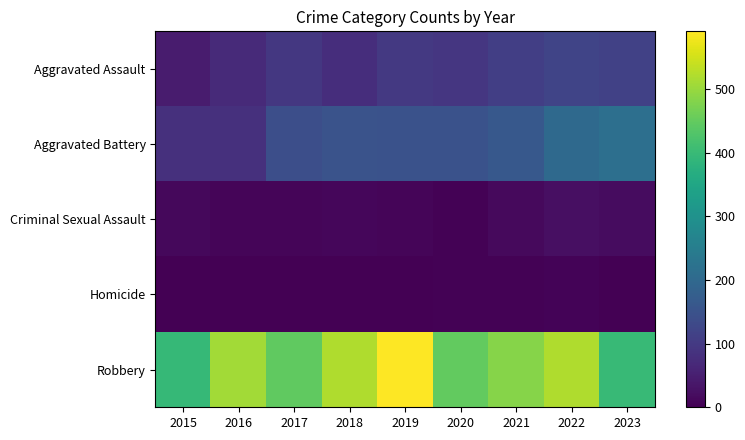

Reading right to left, list all the values displayed in this chart.

Aggravated Assault: 2023=114	2022=121	2021=110	2020=94	2019=98	2018=77	2017=95	2016=71	2015=46
Aggravated Battery: 2023=216	2022=202	2021=163	2020=150	2019=148	2018=152	2017=142	2016=82	2015=82
Criminal Sexual Assault: 2023=20	2022=24	2021=14	2020=3	2019=8	2018=11	2017=8	2016=8	2015=12
Homicide: 2023=2	2022=5	2021=4	2020=3	2019=2	2018=1	2017=1	2016=1	2015=0
Robbery: 2023=398	2022=521	2021=484	2020=450	2019=591	2018=520	2017=446	2016=510	2015=395